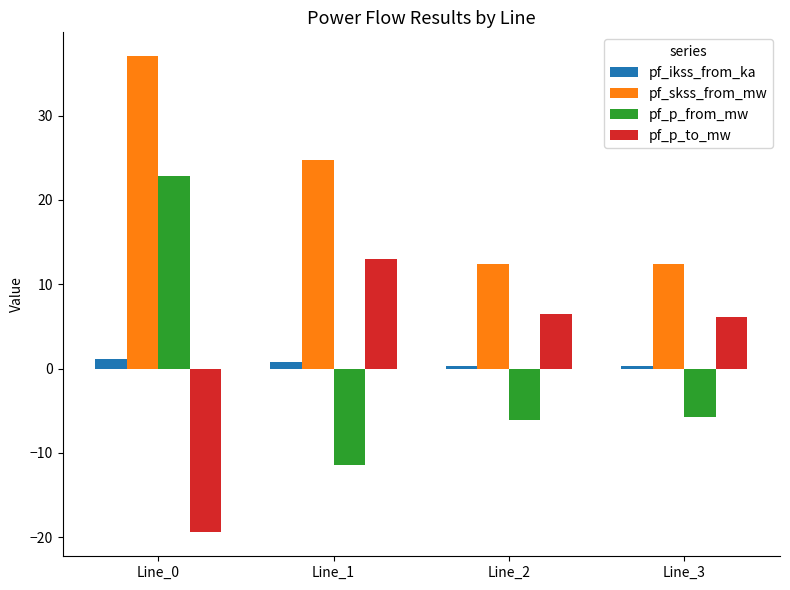

At how many categories does at least one series exceed 31?

1